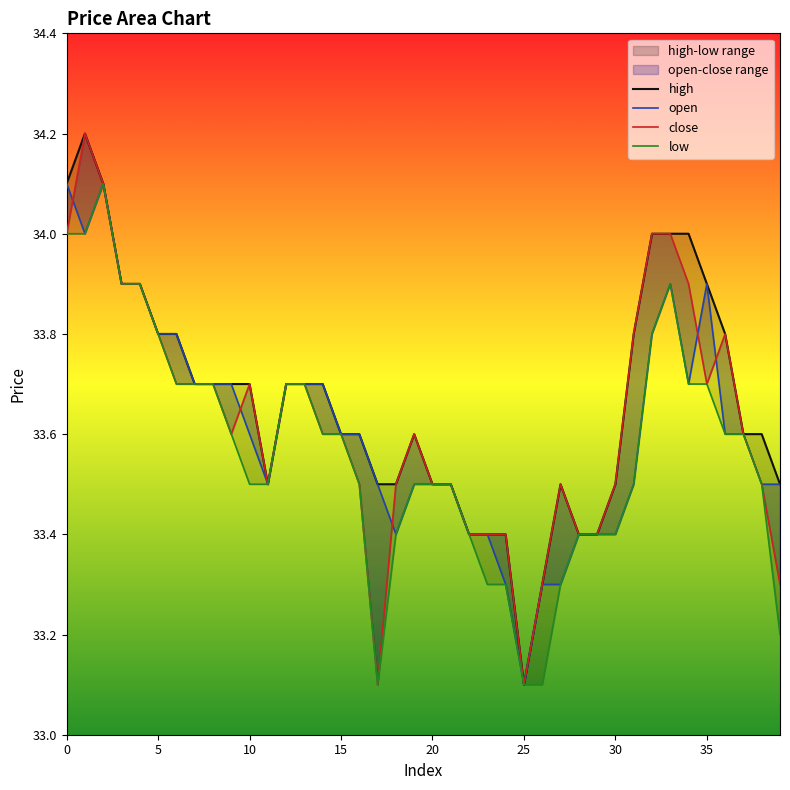

True or false: low and close intersect in this chart.

False